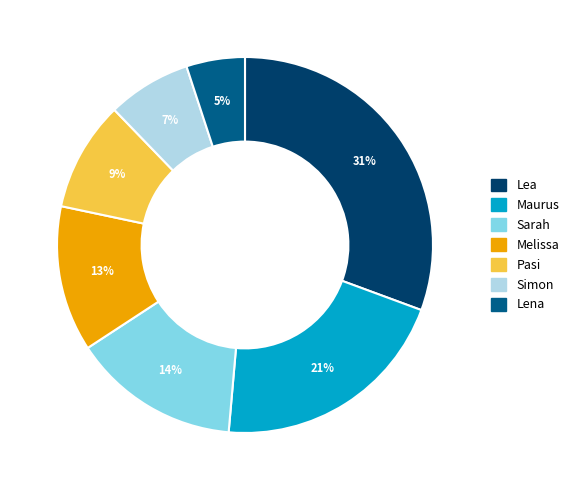

To the nearest percent, what portion does Lea represent?

31%